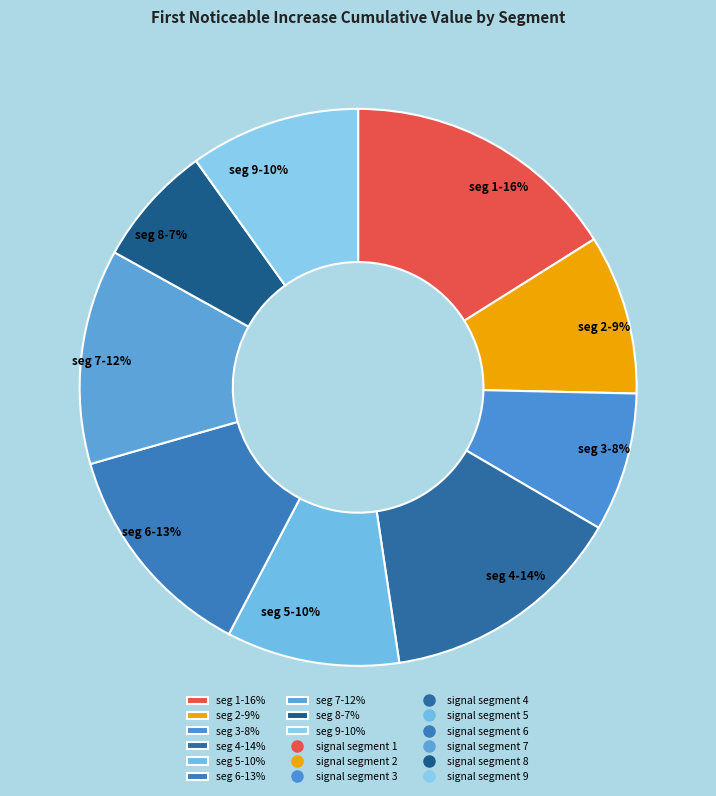

Is there any slice that represents more than half of the pie?

No